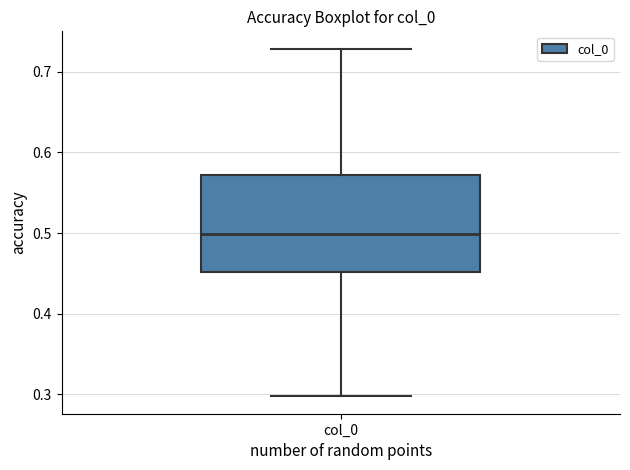

Where does the median line of the box for col_0 sit on the y-axis? The values are not printed on the chart, so give them approximately, as read against the axis.

0.50